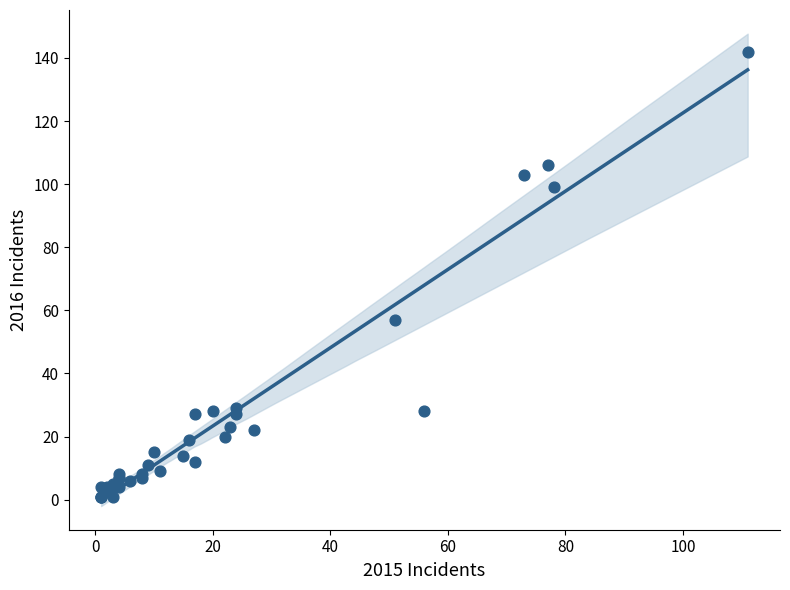

What Y value in the scatter plot is closest to 71?

57